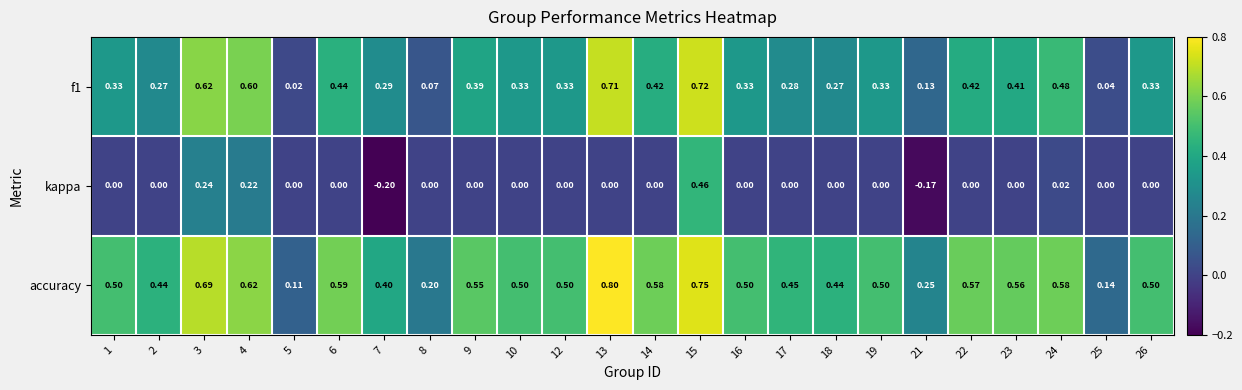

What is the spread (max minus min) of values at 10?

0.5